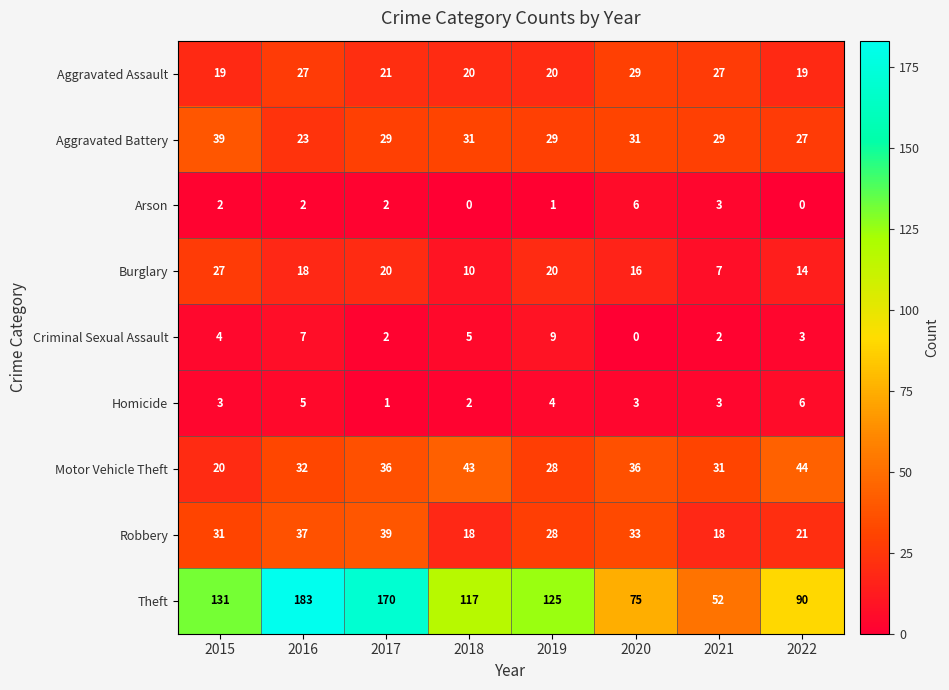

Between 2017 and 2020, which series saw the biggest shift?

Theft